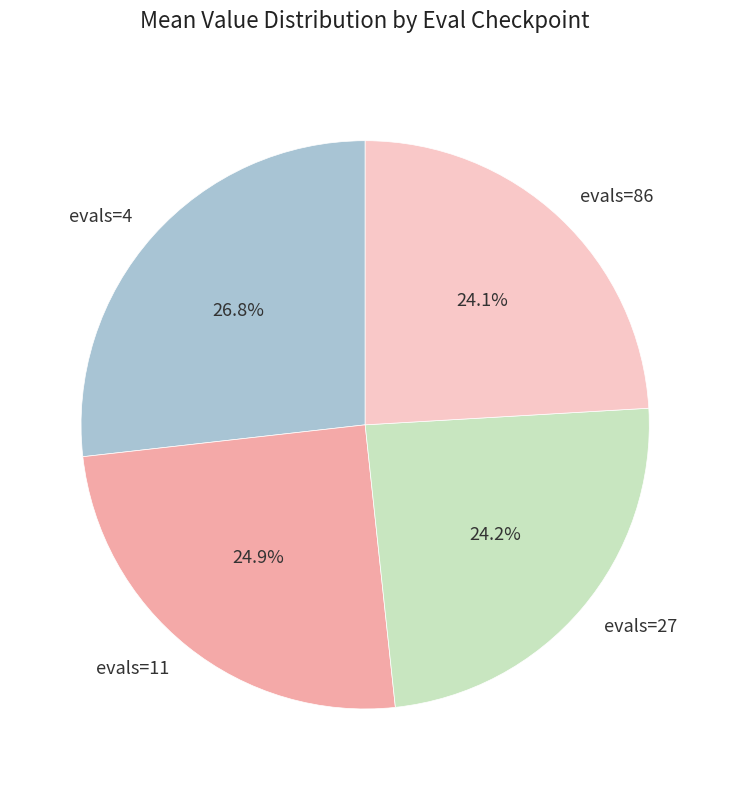

Combined, what portion of the pie is evals=11 and evals=4?

51.7%